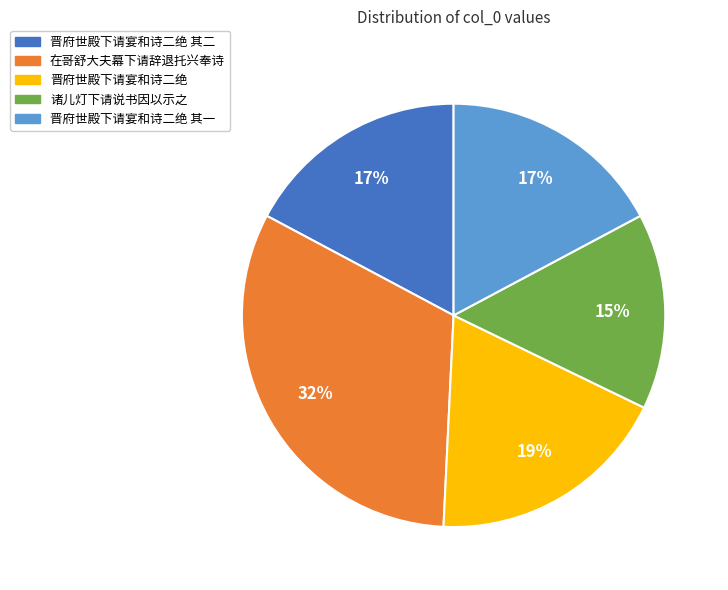

To the nearest percent, what is the average slice percentage?

20%